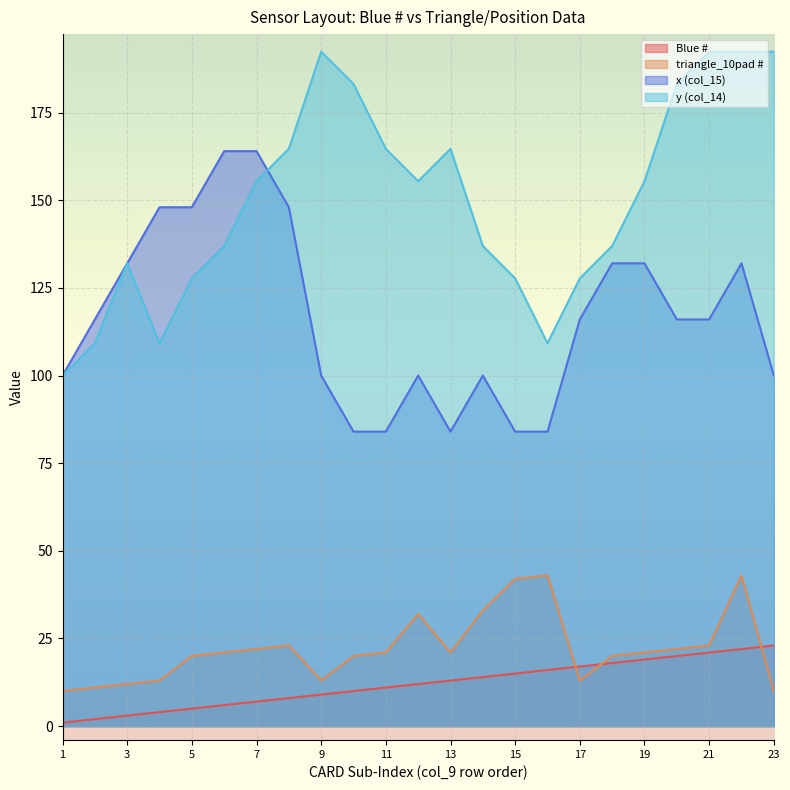

At which category is the sum across all series the highest?

22